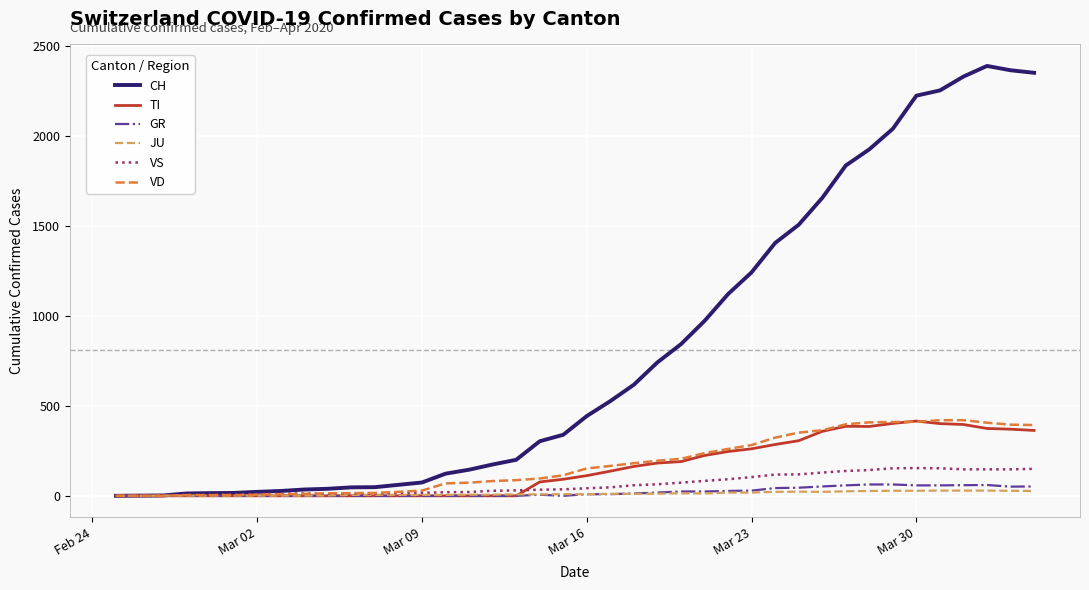

What is the difference between the second highest and second lowest values in the JU series?

29